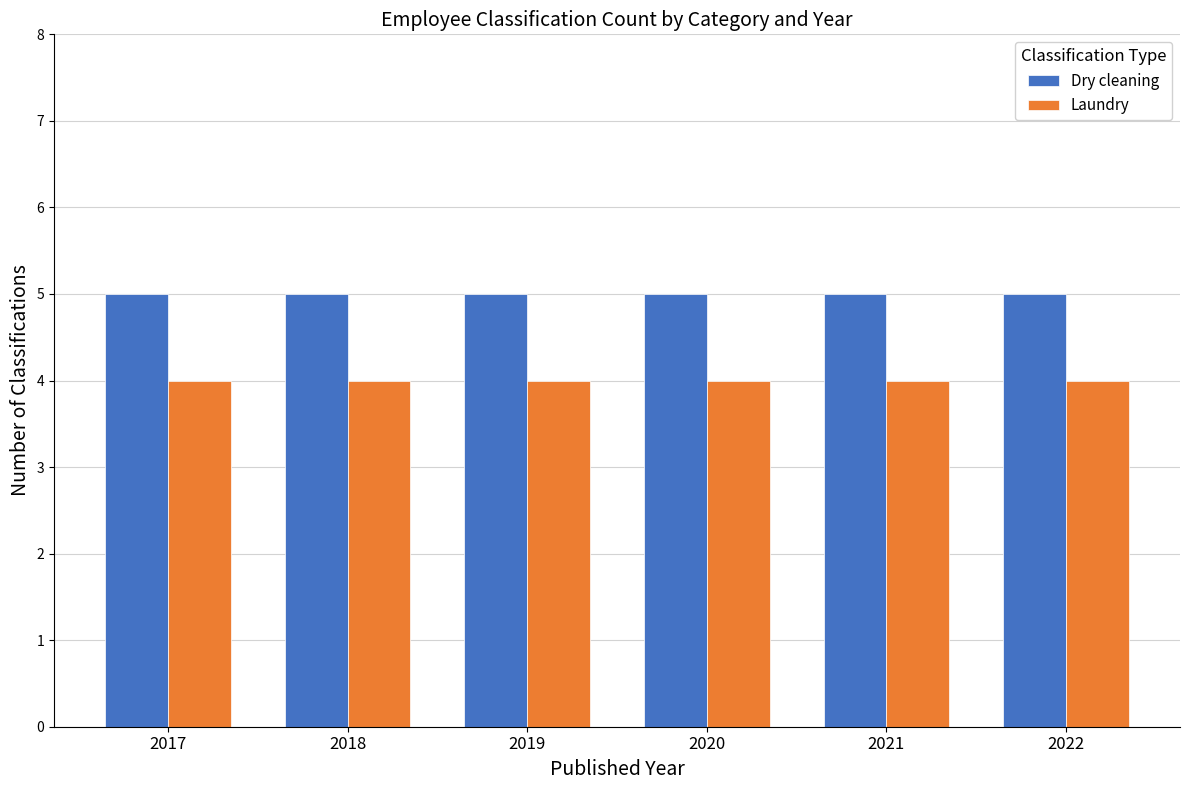

What is the average value of the Dry cleaning series?

5